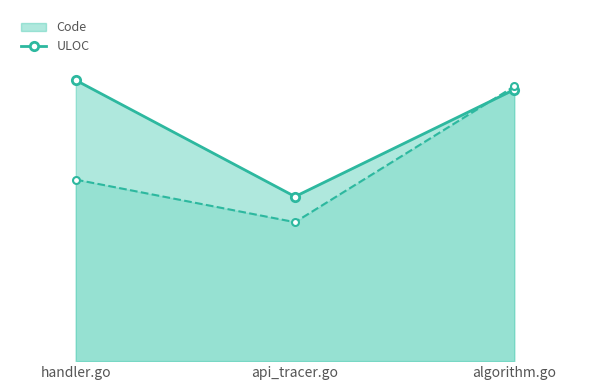

What is the difference between the Code values at handler.go and api_tracer.go?

432